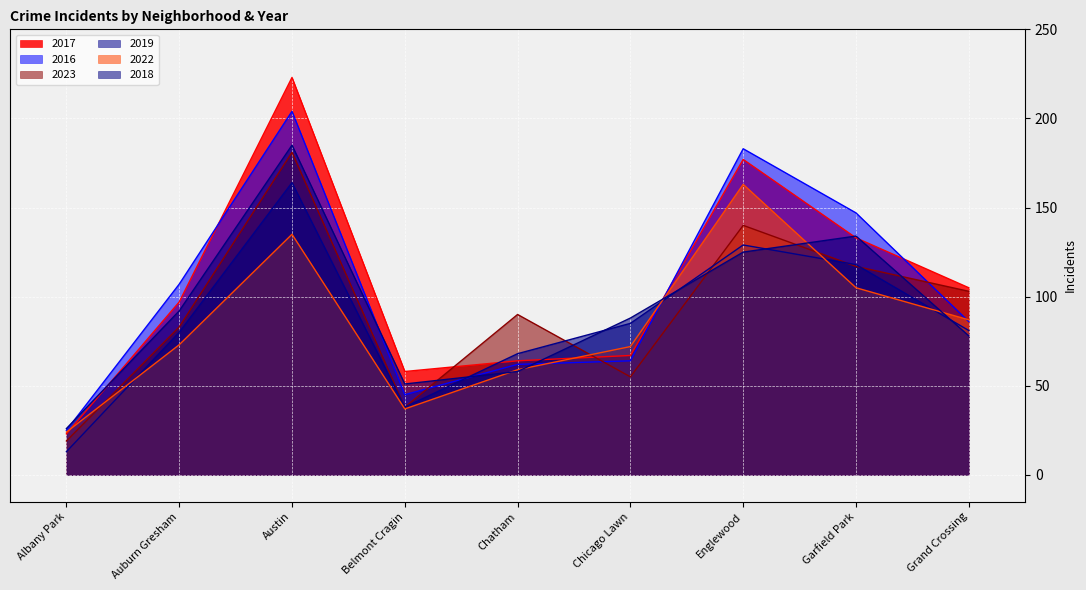

Which series changed the most between Albany Park and Auburn Gresham?

2016